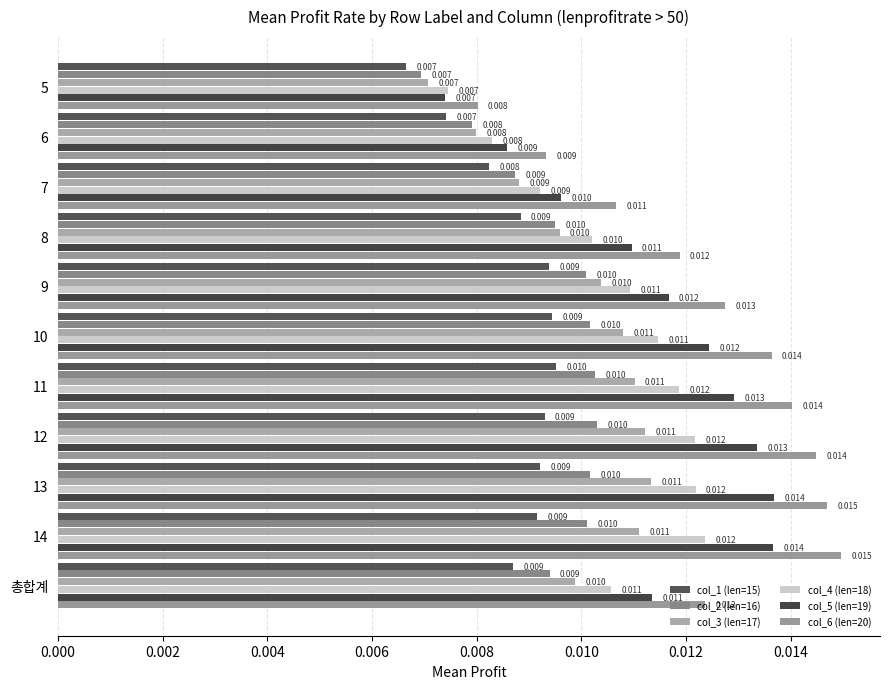

Rank the series by their maximum value, from highest to lowest.

col_6 (len=20), col_5 (len=19), col_4 (len=18), col_3 (len=17), col_2 (len=16), col_1 (len=15)